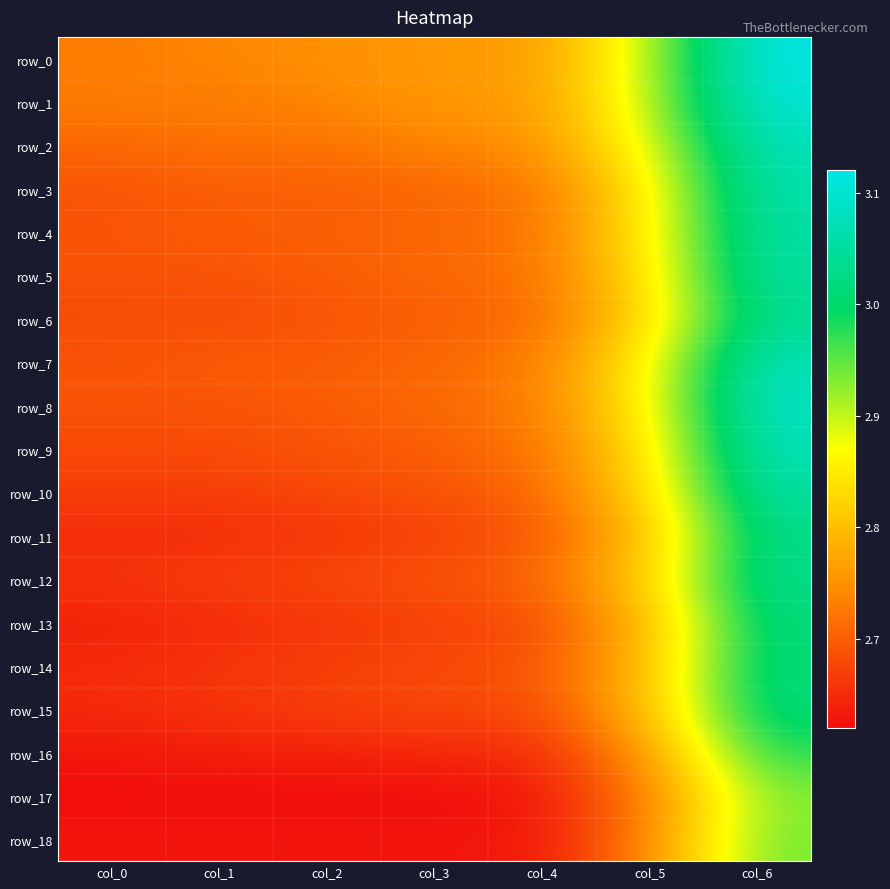

Which category has the lowest value across all series?

col_0